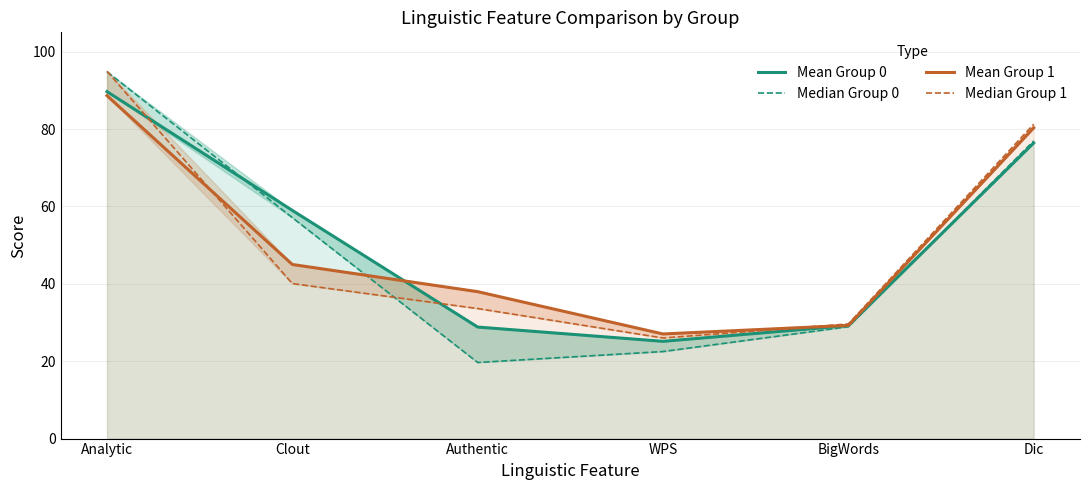

Which series ends up on top after the final intersection of Mean Group 1 and Median Group 0?

Mean Group 1